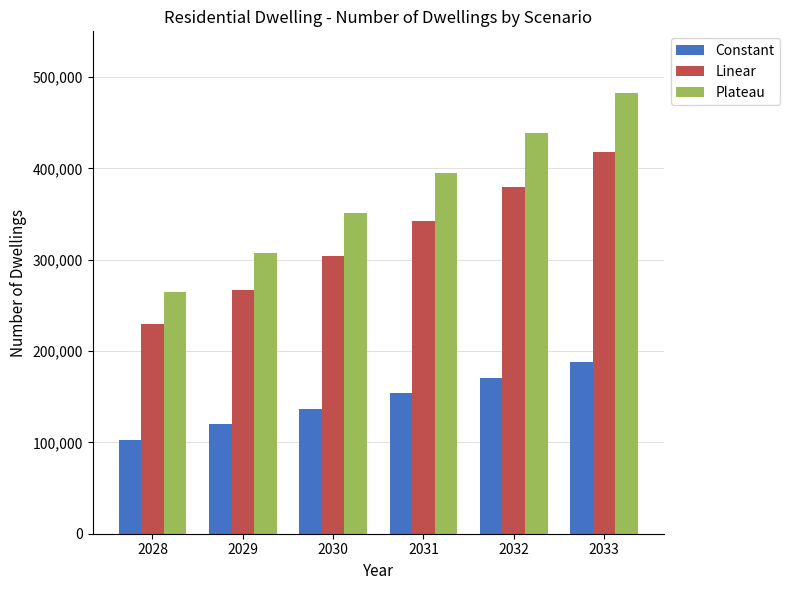

What is the value of the Linear bar at the 1st from the left?

229054.4